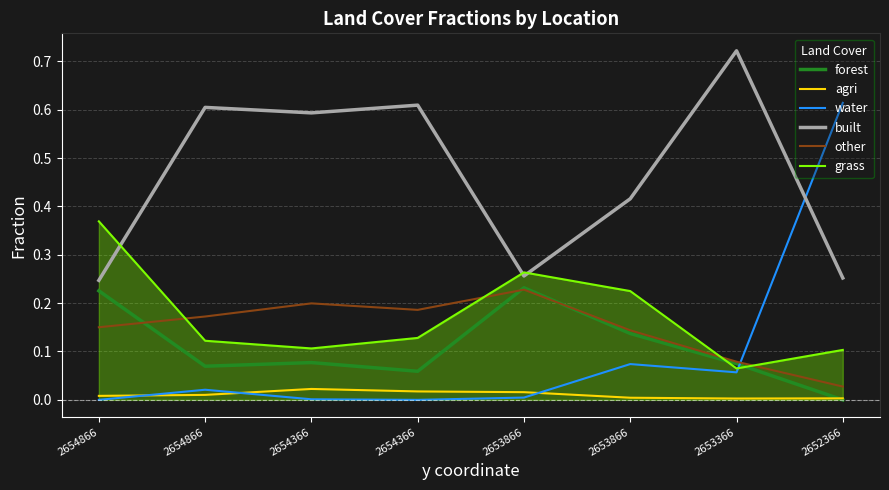

Which series ends up on top after the final intersection of built and water?

water